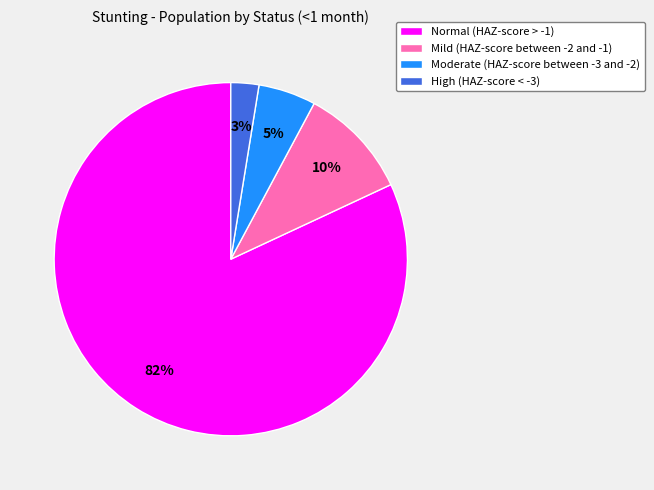

How many segments does this pie chart have?

4